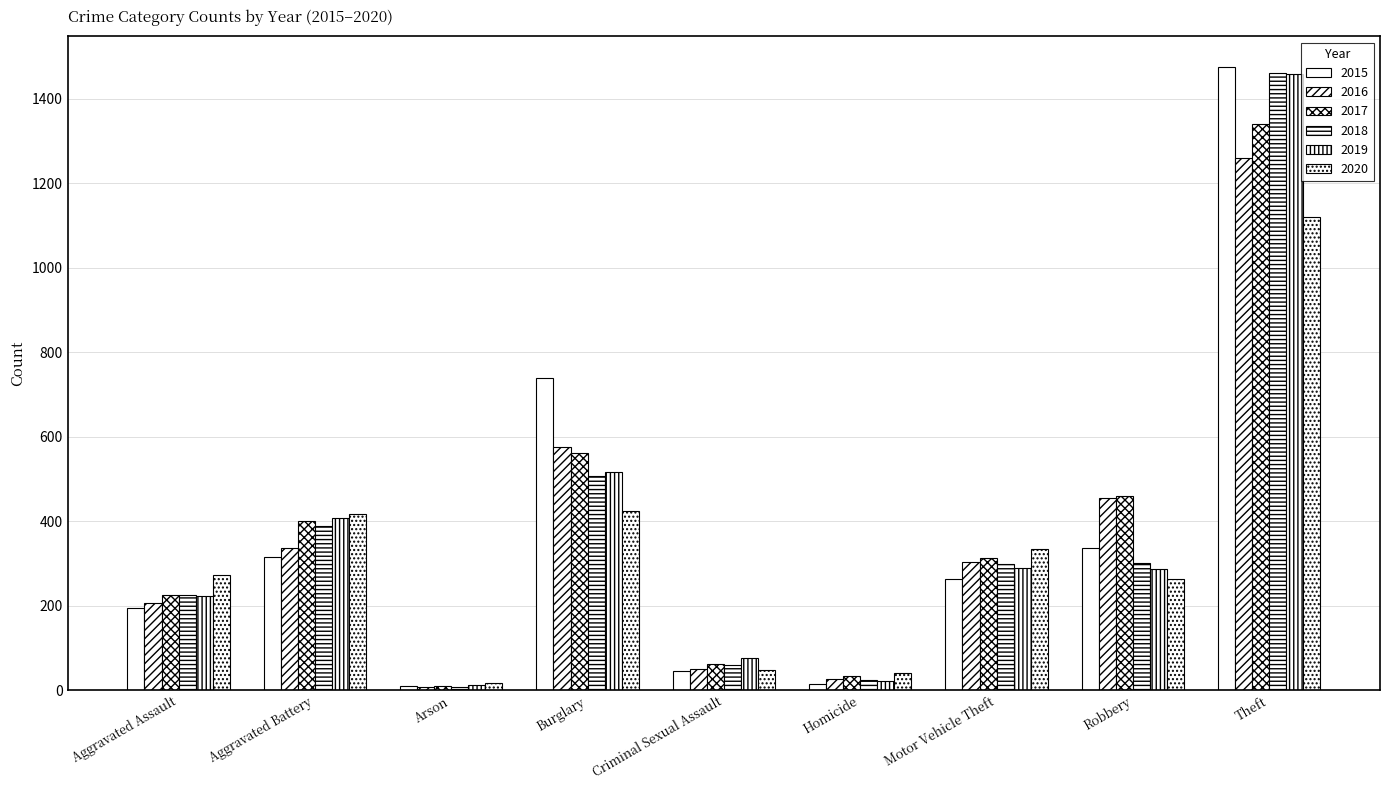

How many categories are shown in the chart?

9